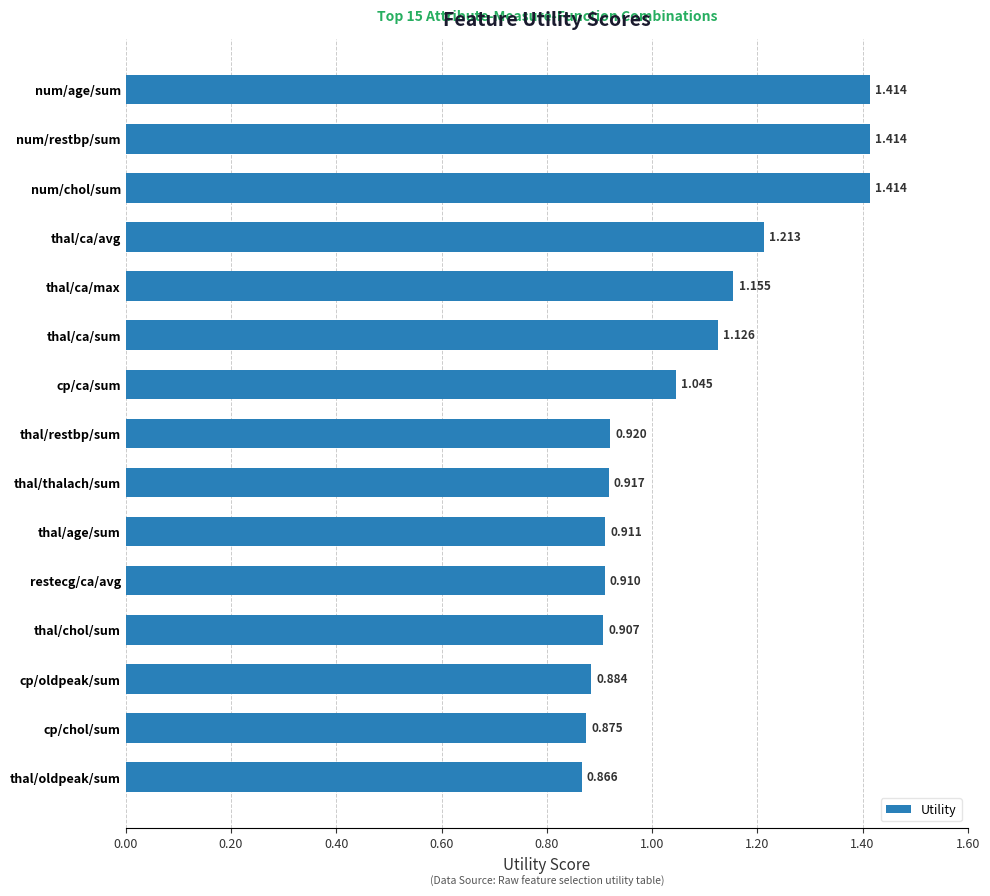

Which category has the lowest value across all series?

thal/oldpeak/sum